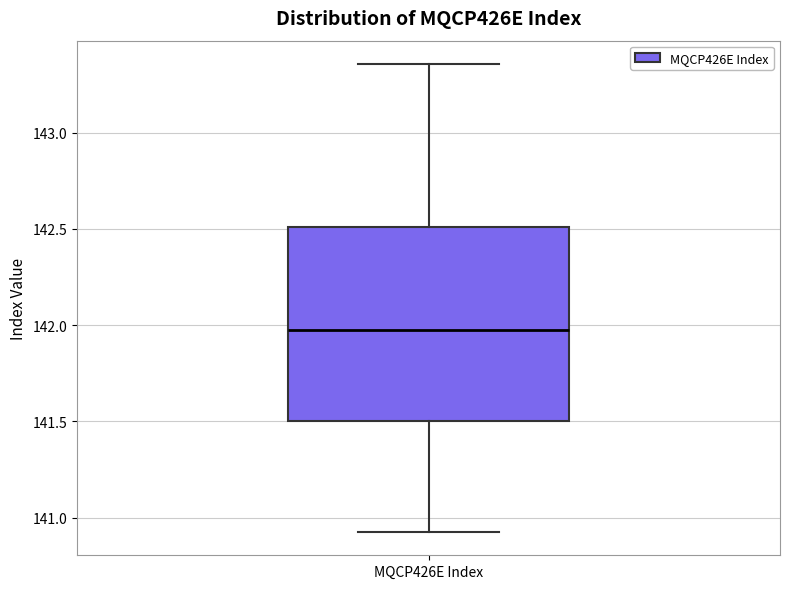

Read this box plot against the y-axis: the position of the median line, the range covered by the box, and the ends of both whiskers. The values are not printed on the chart, so give them approximately, as read against the axis.

median 142.00, box 141.50 to 142.50, whiskers 140.95 to 143.35